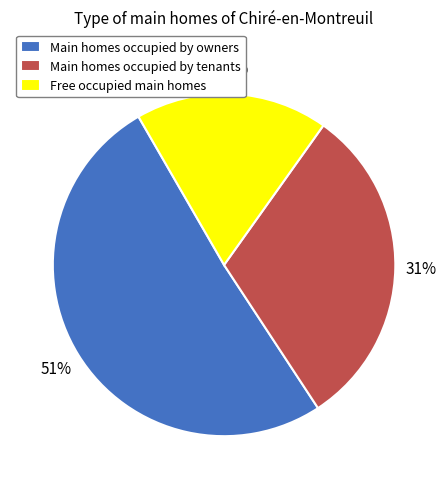

Rank the categories by value from highest to lowest.

Main homes occupied by owners, Main homes occupied by tenants, Free occupied main homes